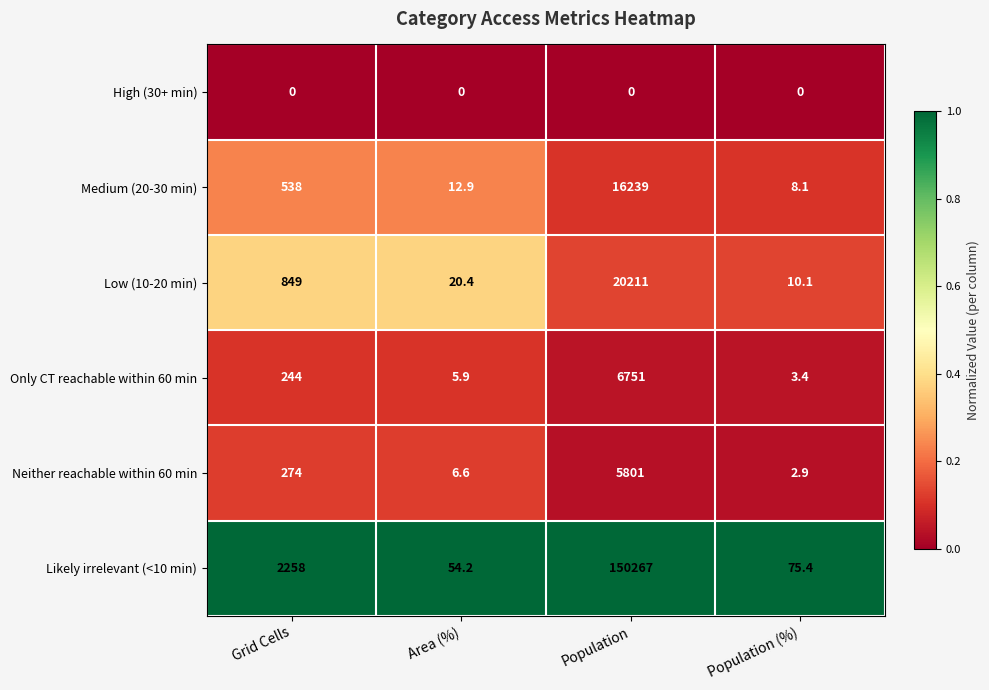

Reading right to left, what are all the values shown in this chart?

High (30+ min): Population (%)=0.0	Population=0.0	Area (%)=0.0	Grid Cells=0.0
Medium (20-30 min): Population (%)=8.1	Population=16239.0	Area (%)=12.9	Grid Cells=538.0
Low (10-20 min): Population (%)=10.1	Population=20211.0	Area (%)=20.4	Grid Cells=849.0
Only CT reachable within 60 min: Population (%)=3.4	Population=6751.0	Area (%)=5.9	Grid Cells=244.0
Neither reachable within 60 min: Population (%)=2.9	Population=5801.0	Area (%)=6.6	Grid Cells=274.0
Likely irrelevant (<10 min): Population (%)=75.4	Population=150267.0	Area (%)=54.2	Grid Cells=2258.0